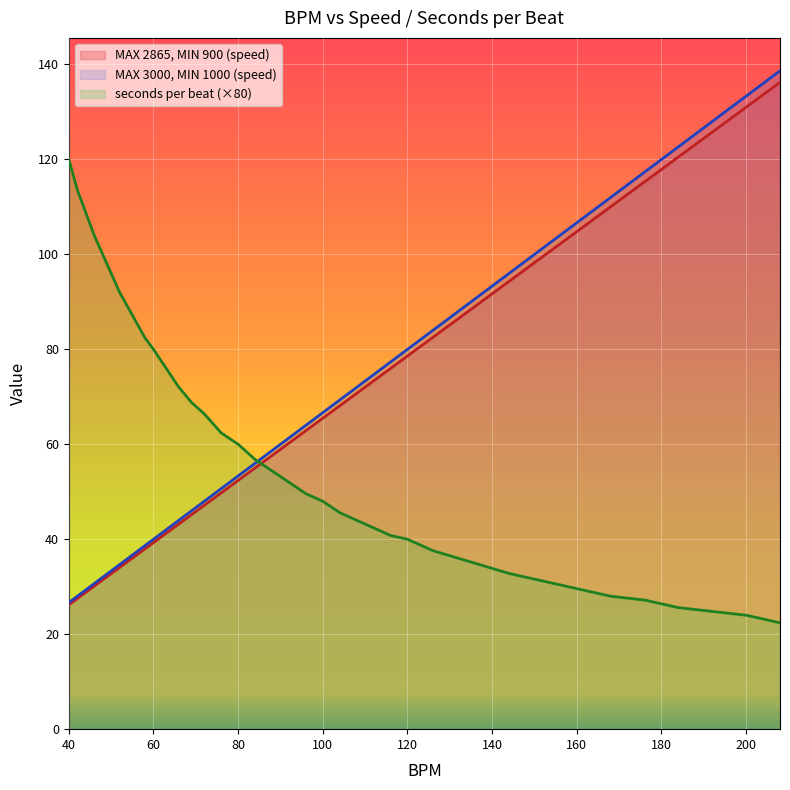

What are all the series names shown in the legend?

MAX 2865, MIN 900 (speed), MAX 3000, MIN 1000 (speed), seconds per beat (×80)